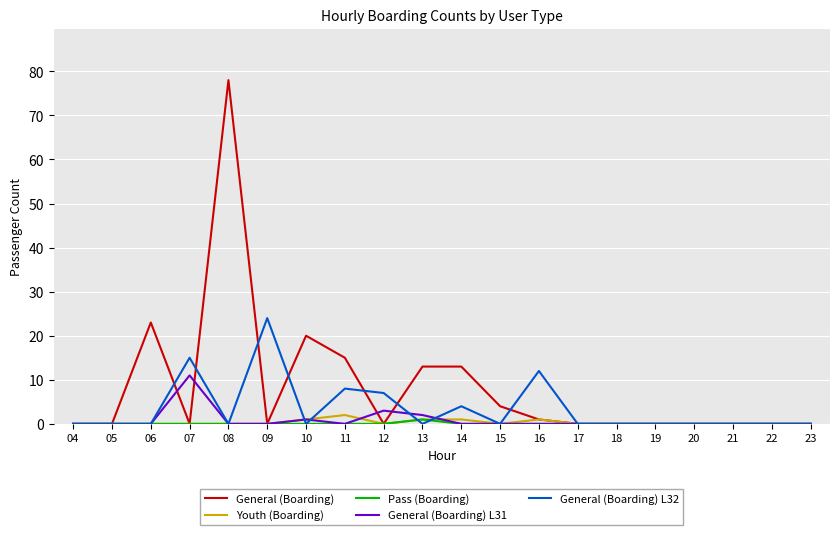

Is the value of General (Boarding) L31 at 19 greater than the value of Youth (Boarding) at 11?

No